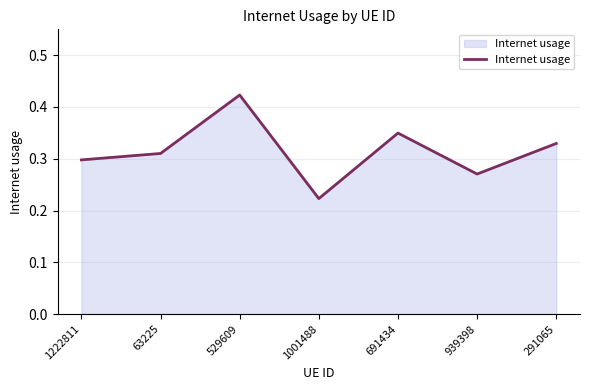

Is it true that the value at 1222811 is 0.4?

False